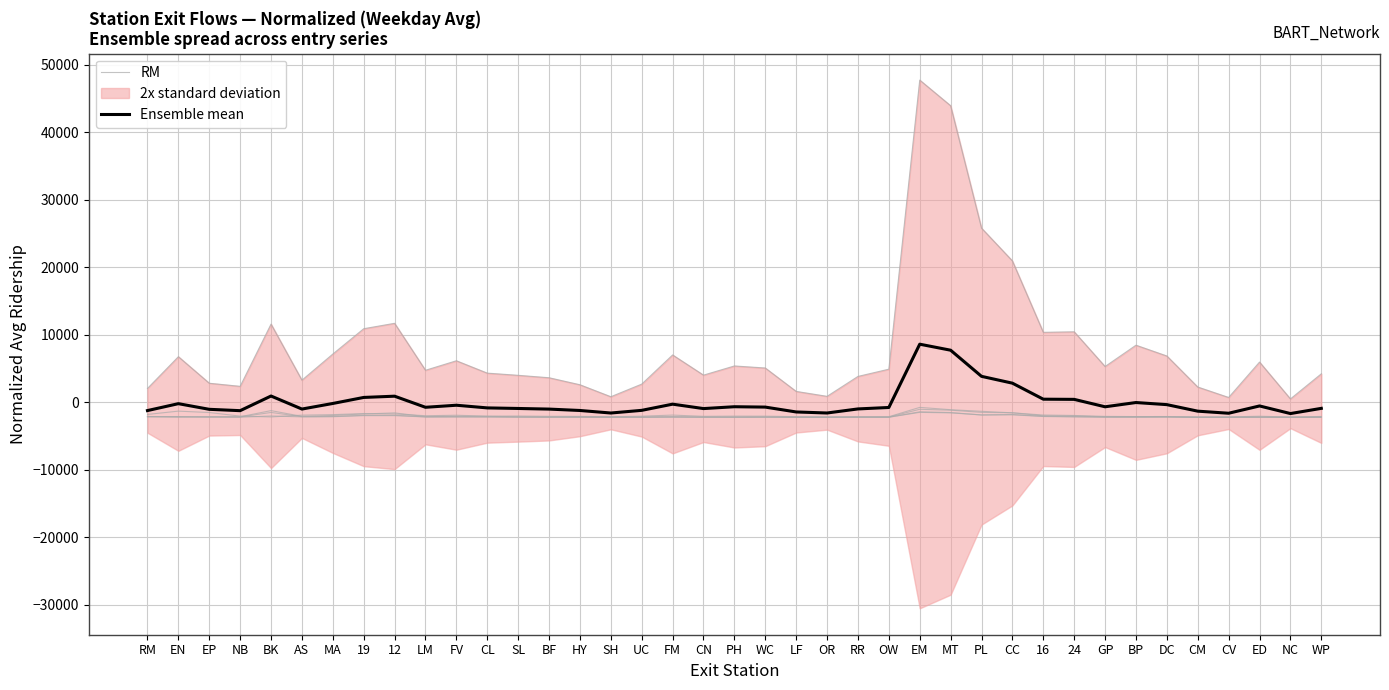

At which label does Ensemble mean reach its minimum?

NC